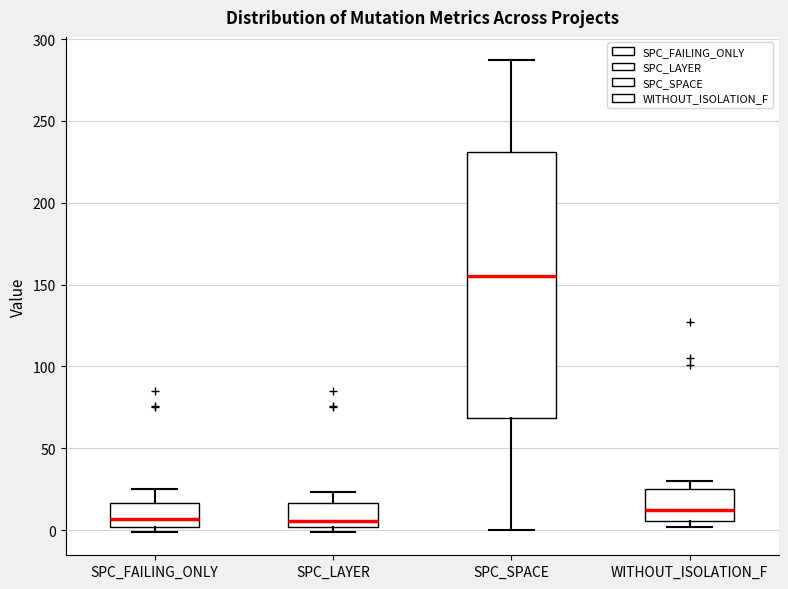

Reading left to right, read every box against the y-axis: the position of its median line, the range the box covers, and the ends of its whiskers. The values are not printed on the chart, so give them approximately, as read against the axis.

SPC_FAILING_ONLY: median 5, box 0 to 15, whiskers 0 (just below the box's lower edge) to 25
SPC_LAYER: median 5, box 0 to 15, whiskers 0 (just below the box's lower edge) to 25
SPC_SPACE: median 155, box 70 to 230, whiskers 0 to 285
WITHOUT_ISOLATION_F: median 10, box 5 to 25, whiskers 0 to 30